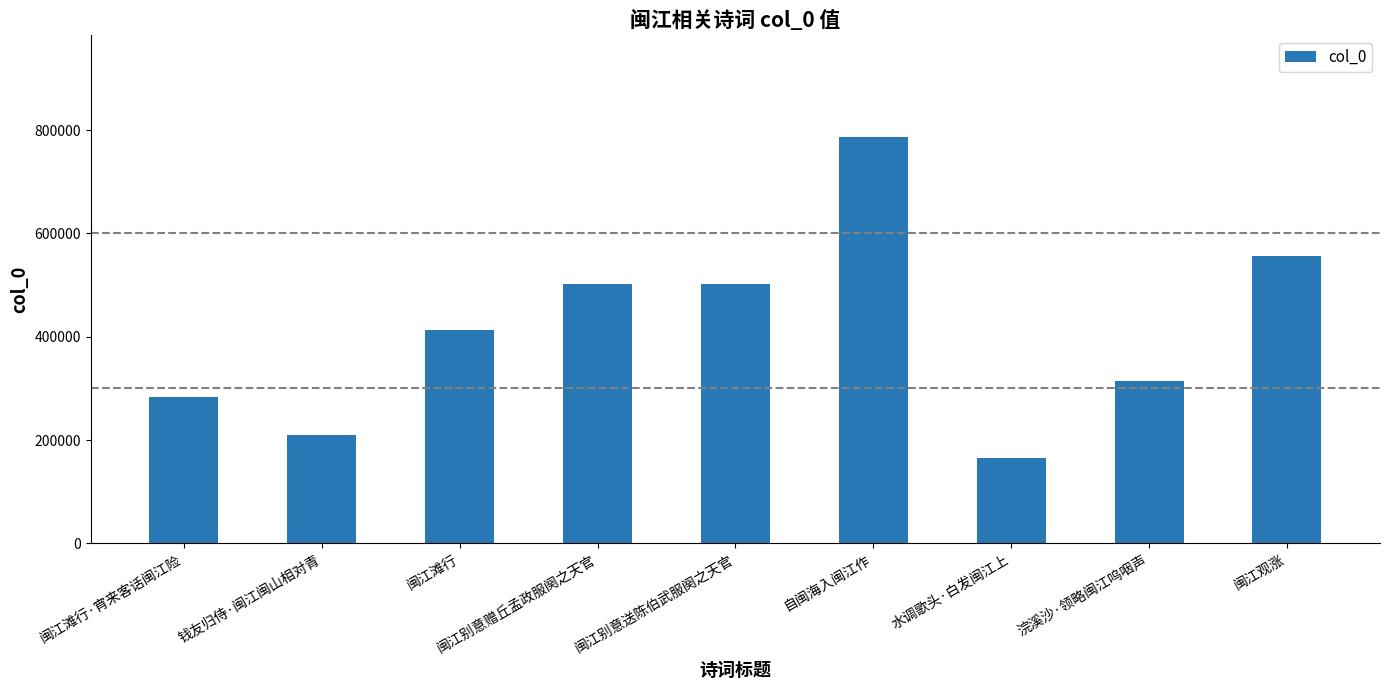

The chart shows a value of 166223 at 水调歌头·白发闽江上. True or false?

True